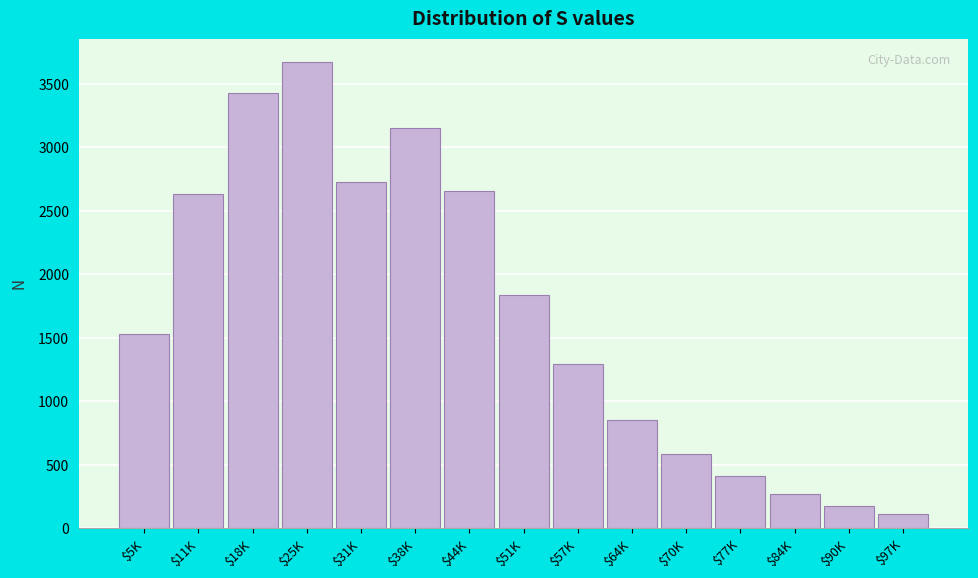

Reading left to right, extract all data points from this chart.

1528	2636	3430	3672	2727	3151	2658	1837	1295	854	588	412	275	175	115